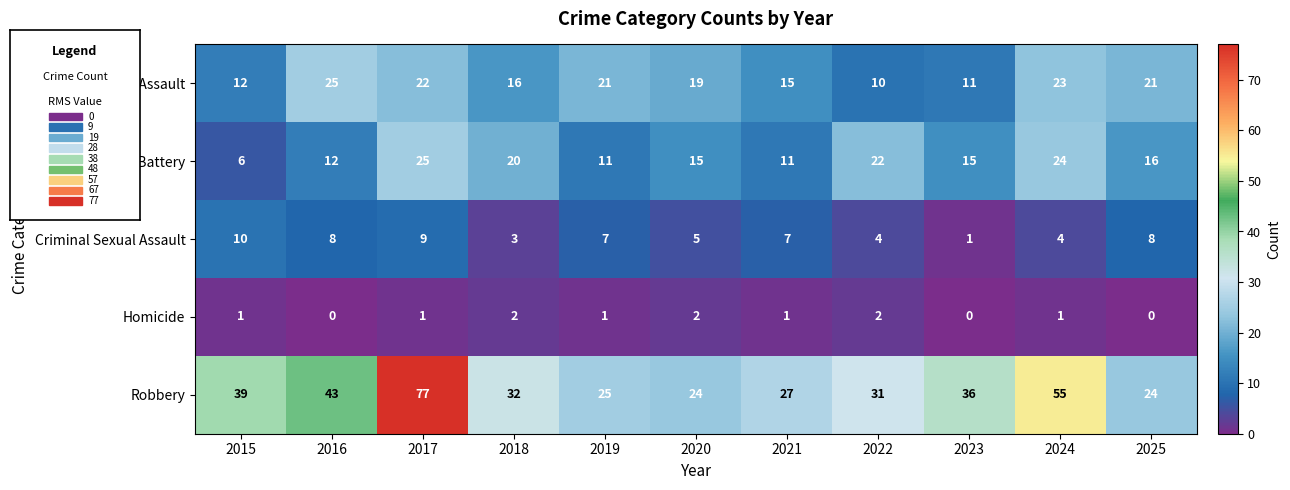

How many Homicide values are between 0 and 2?

11